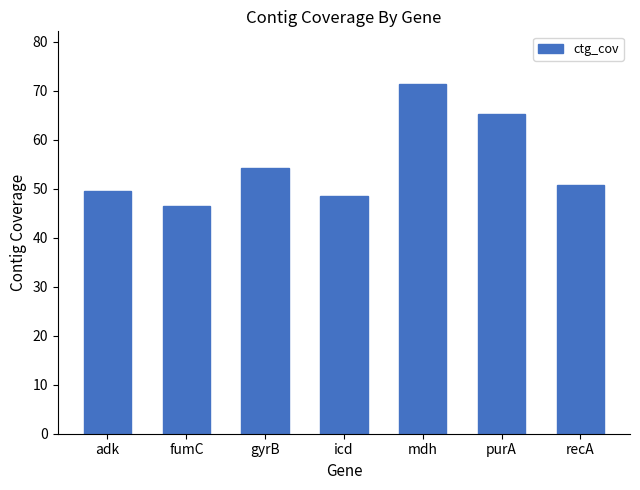

What is the minimum value shown in the chart?

46.5